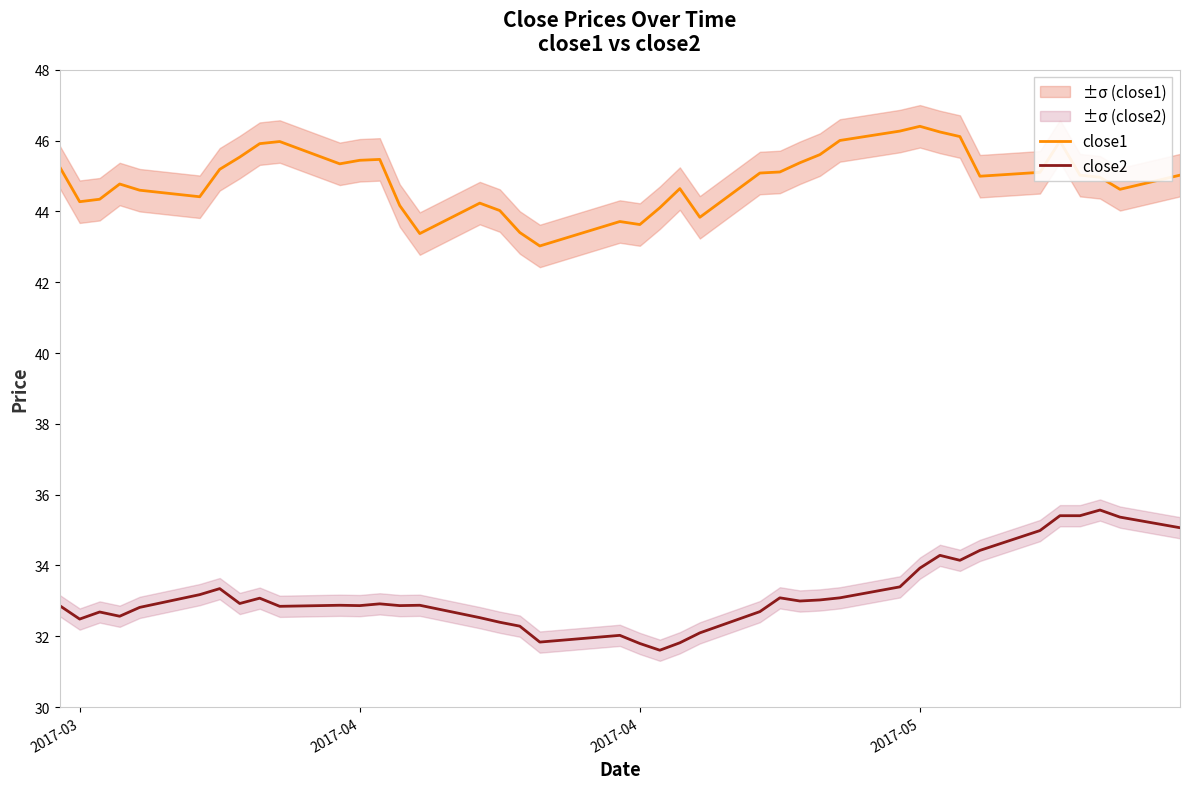

True or false: close2 and close1 cross at least once.

False